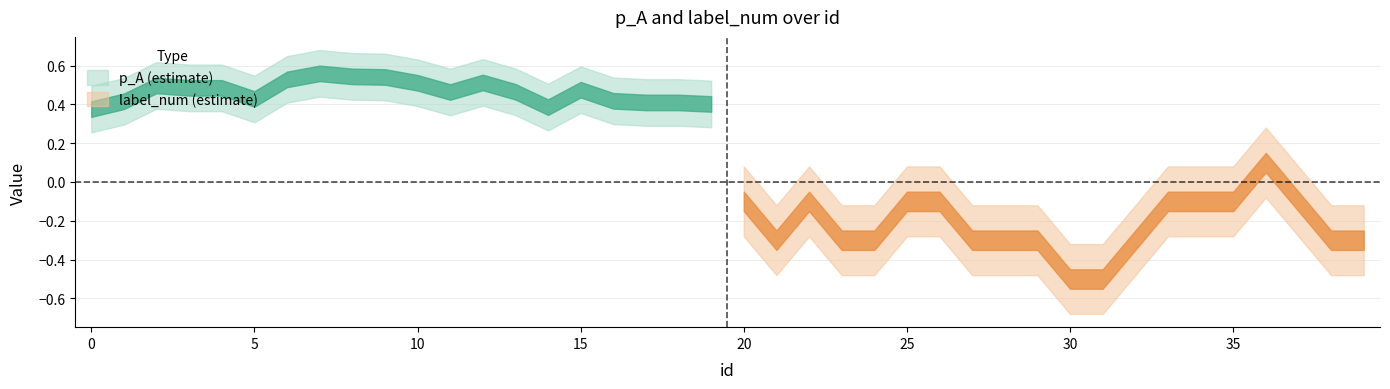

After their last crossing, which series has the higher values: p_A or label_num?

p_A